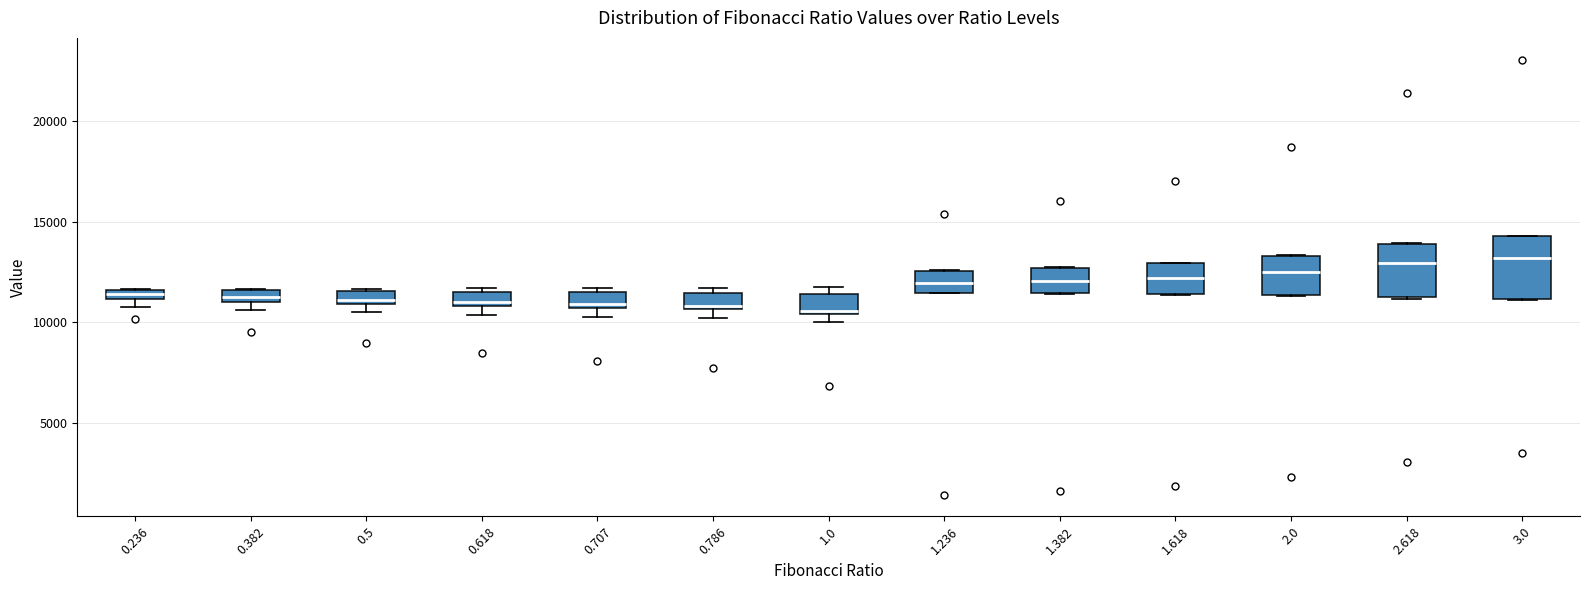

Where is the lower edge of the box at x = 1.382 on the y-axis? The values are not printed on the chart, so give them approximately, as read against the axis.

11500